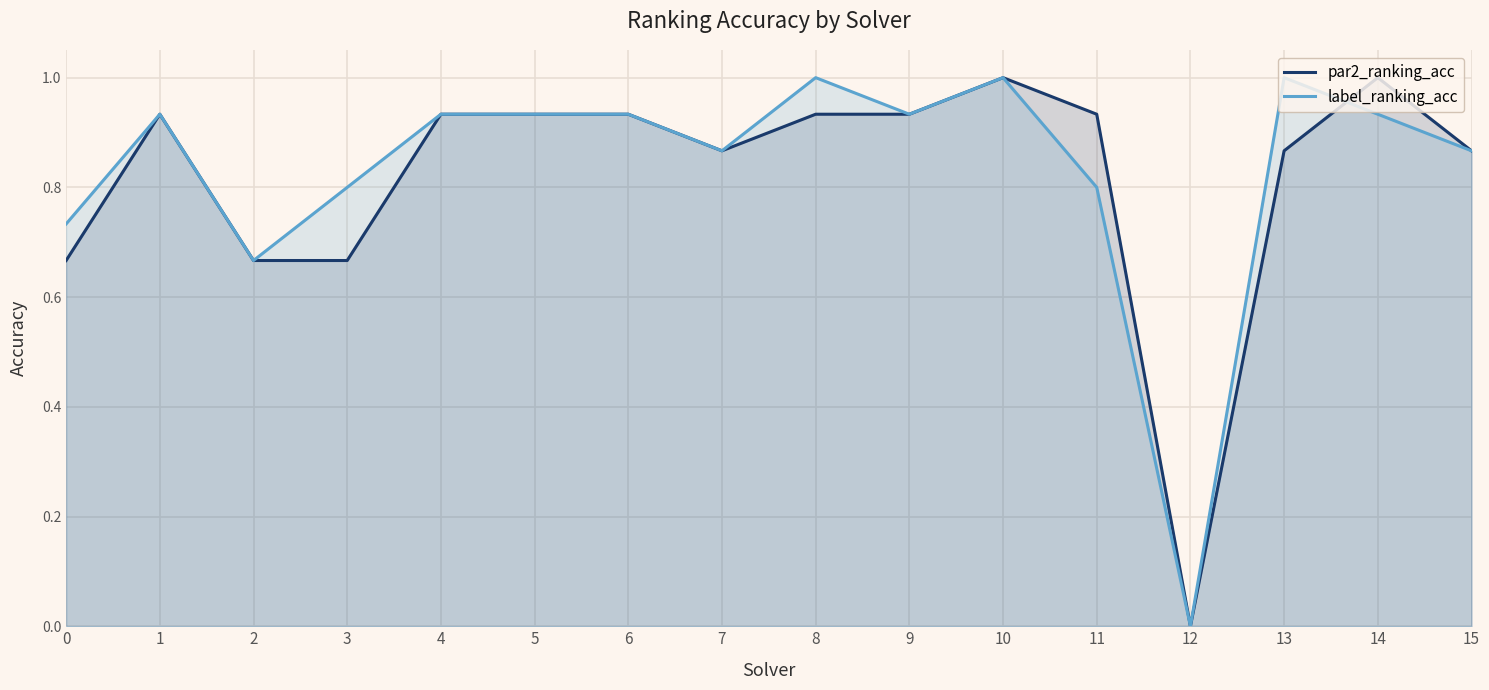

Rank the series by their average value, from highest to lowest.

label_ranking_acc, par2_ranking_acc